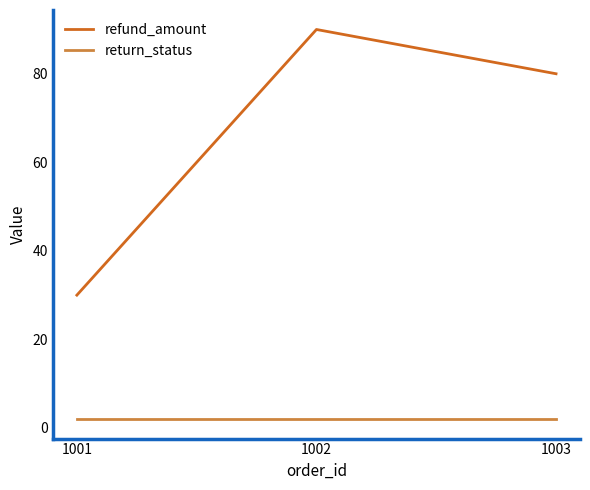

Reading left to right, what are all the values shown in this chart?

refund_amount: 30	90	80
return_status: 2	2	2